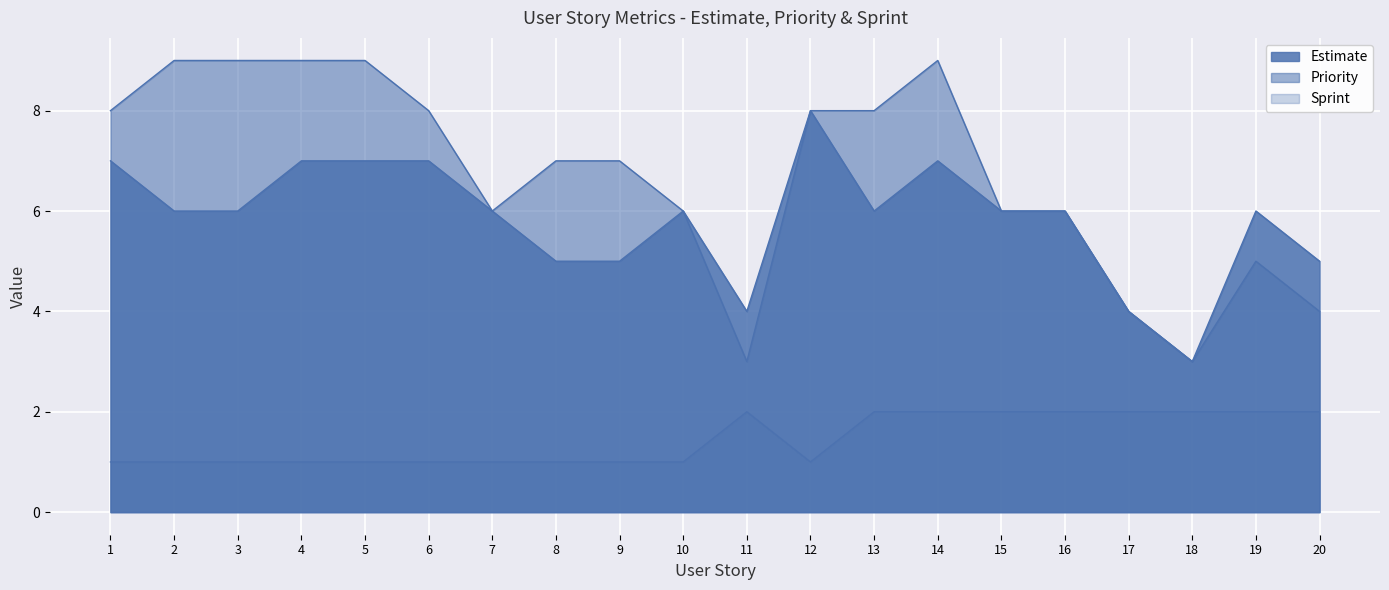

How many interior local peaks does the Sprint series have?

1